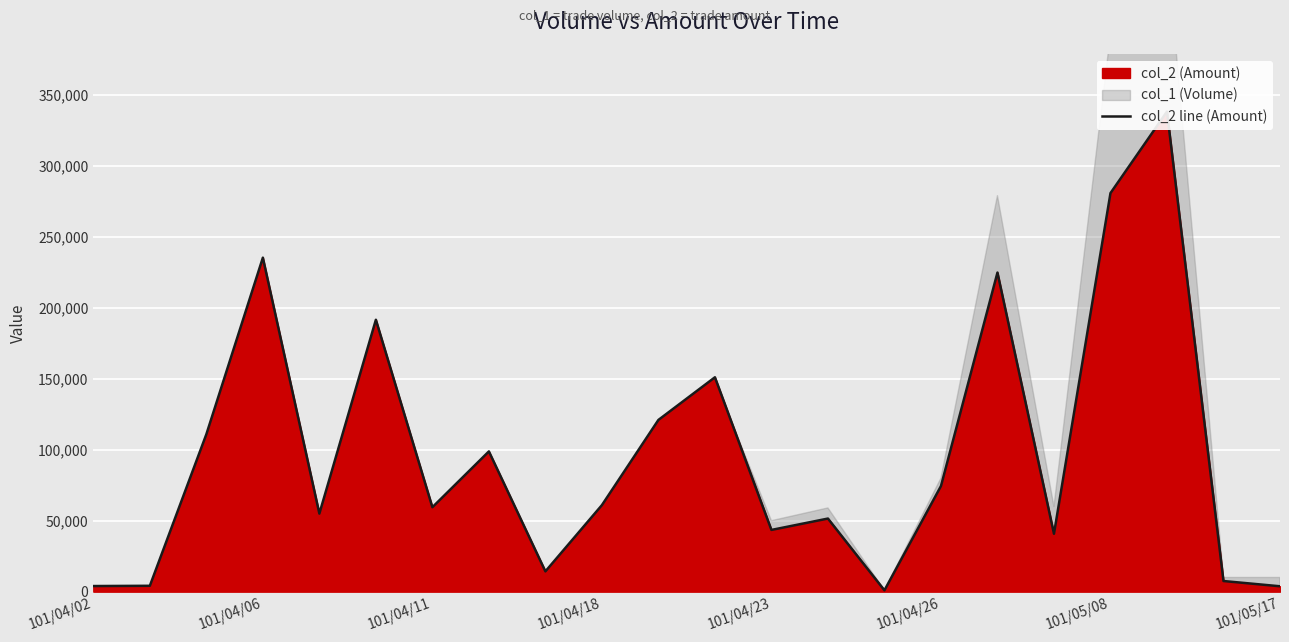

Between 101/04/18 and 19, which is larger?

19